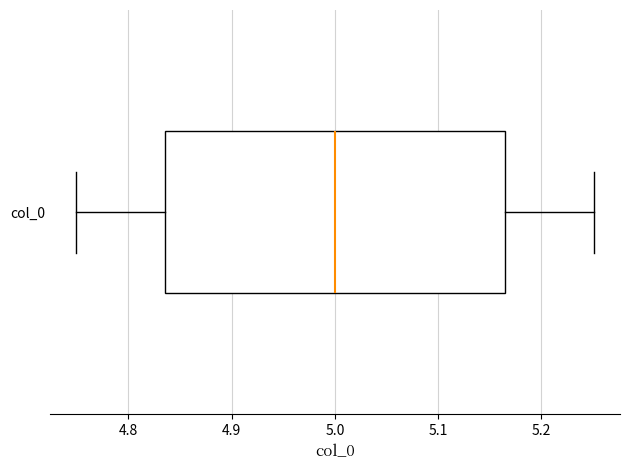

Read this box plot against the x-axis: the position of the median line, the range covered by the box, and the ends of both whiskers. The values are not printed on the chart, so give them approximately, as read against the axis.

median 5.00, box 4.84 to 5.16, whiskers 4.75 to 5.25